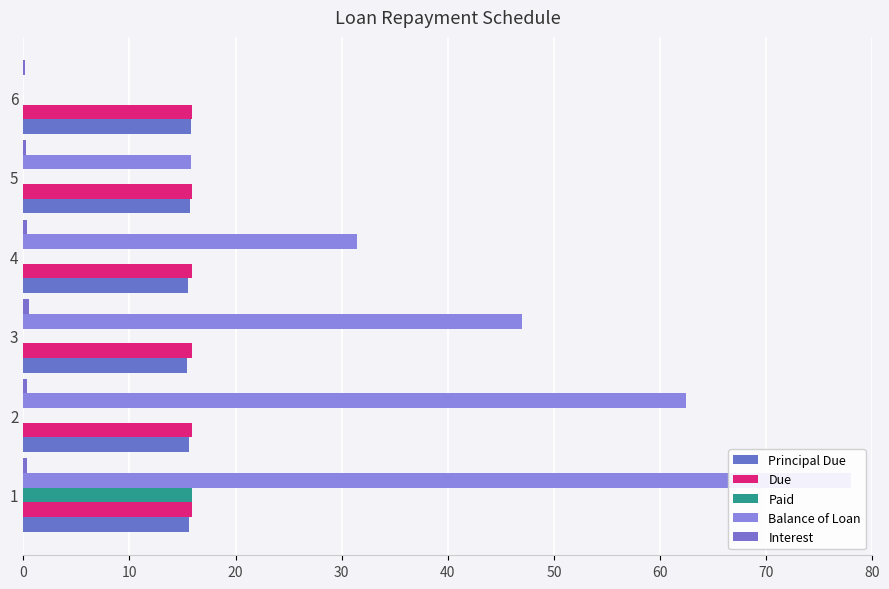

What is the total value across all series at 6?

31.8